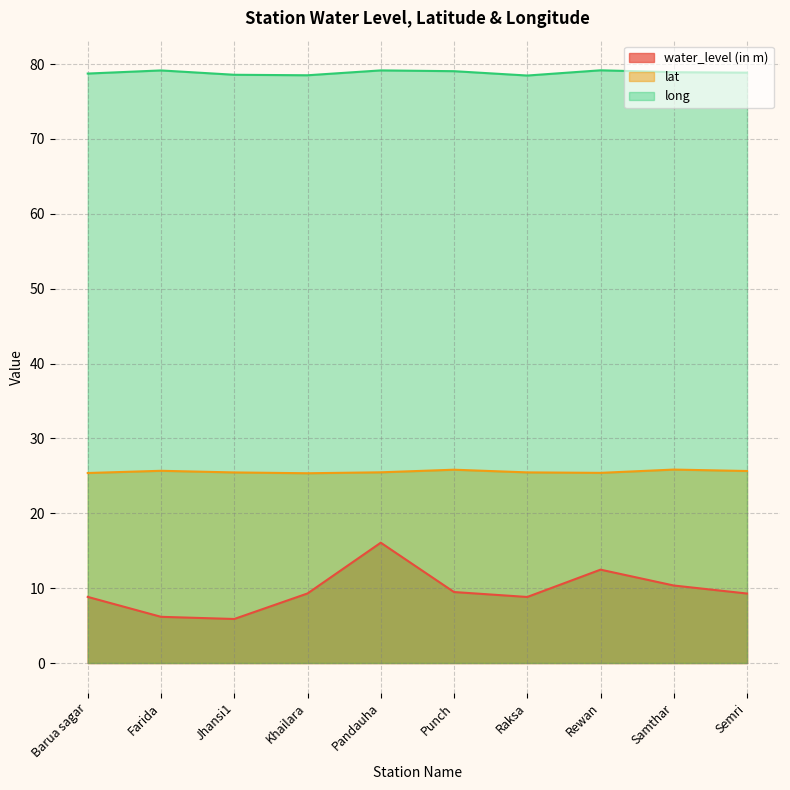

Reading left to right, extract all data points from this chart.

water_level (in m): Barua sagar=8.8	Farida=6.2	Jhansi1=5.9	Khailara=9.3	Pandauha=16.1	Punch=9.5	Raksa=8.8	Rewan=12.5	Samthar=10.3	Semri=9.3
lat: Barua sagar=25.4	Farida=25.7	Jhansi1=25.5	Khailara=25.3	Pandauha=25.5	Punch=25.8	Raksa=25.5	Rewan=25.4	Samthar=25.8	Semri=25.6
long: Barua sagar=78.7	Farida=79.1	Jhansi1=78.6	Khailara=78.5	Pandauha=79.2	Punch=79.0	Raksa=78.5	Rewan=79.2	Samthar=78.9	Semri=78.8